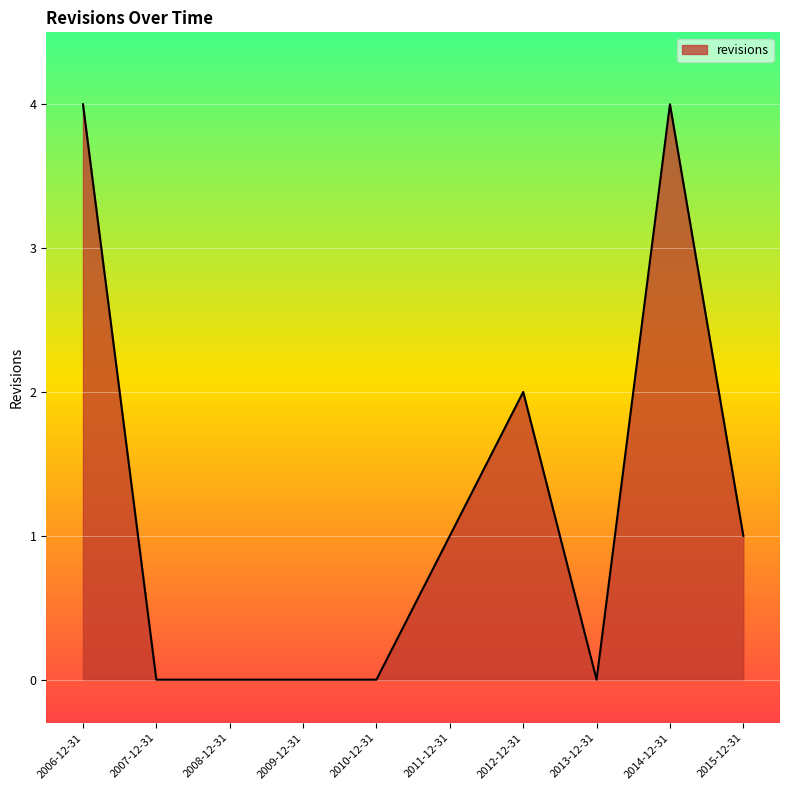

How many lines are shown in the chart?

1